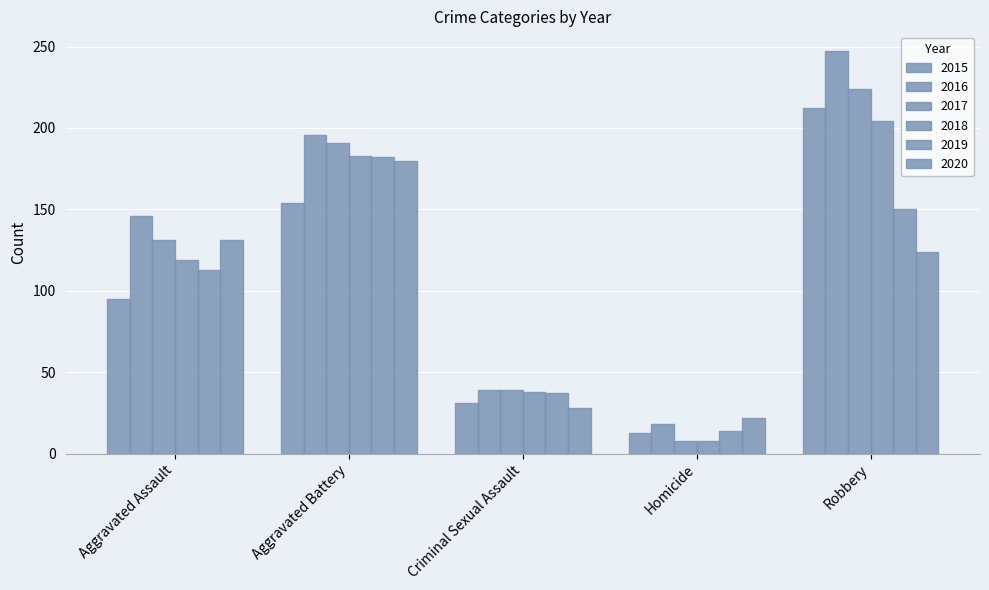

How many bars are there in each group?

6